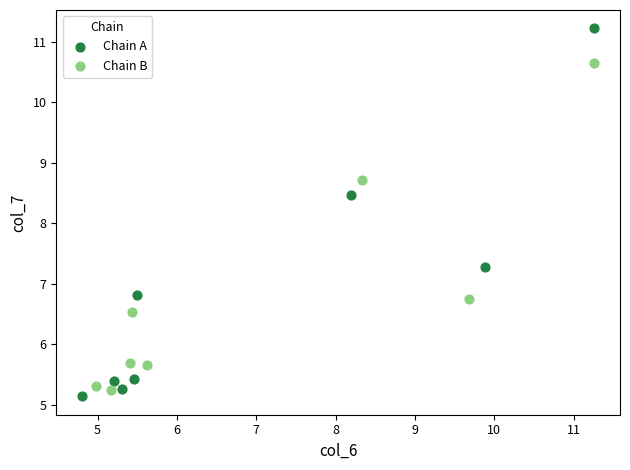

Which series reaches the maximum Y coordinate?

Chain A